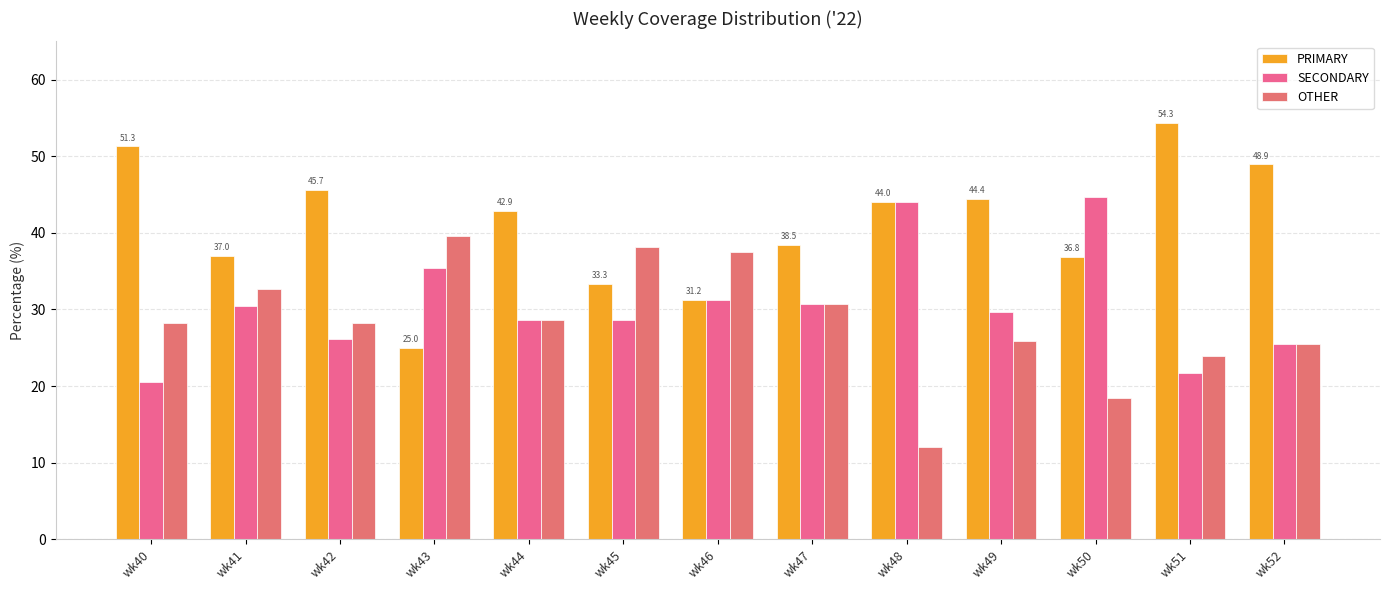

Which series has the largest range (max minus min)?

PRIMARY